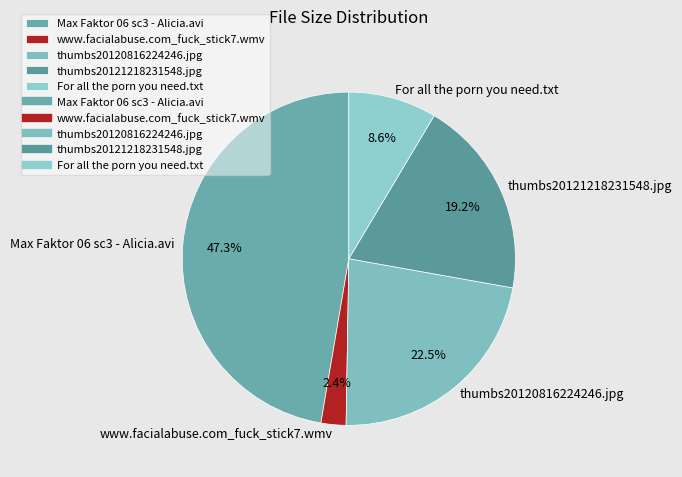

Which slice is the largest?

Max Faktor 06 sc3 - Alicia.avi